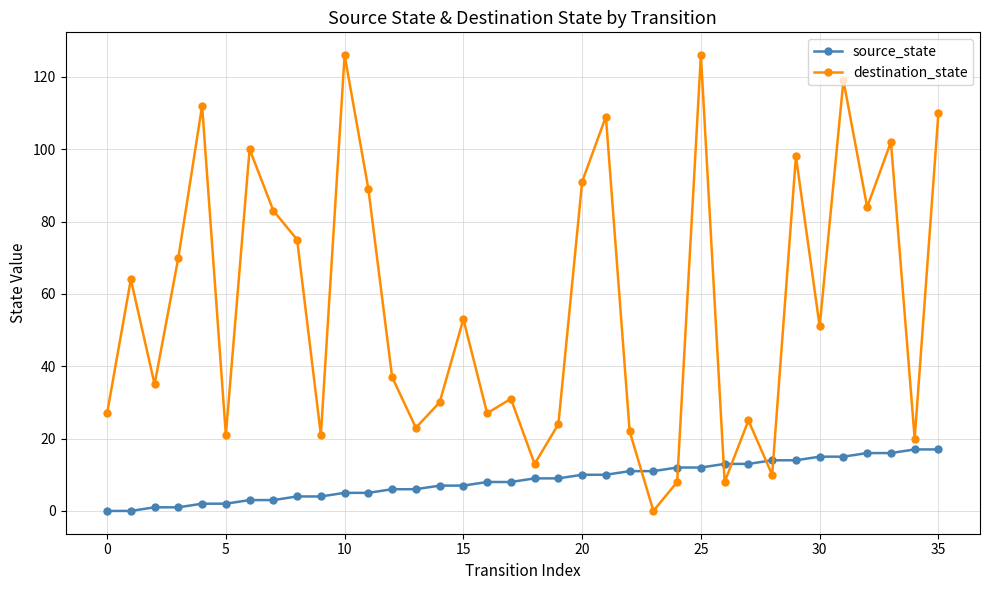

Reading left to right, what are all the values shown in this chart?

source_state: 0	0	1	1	2	2	3	3	4	4	5	5	6	6	7	7	8	8	9	9	10	10	11	11	12	12	13	13	14	14	15	15	16	16	17	17
destination_state: 27	64	35	70	112	21	100	83	75	21	126	89	37	23	30	53	27	31	13	24	91	109	22	0	8	126	8	25	10	98	51	119	84	102	20	110